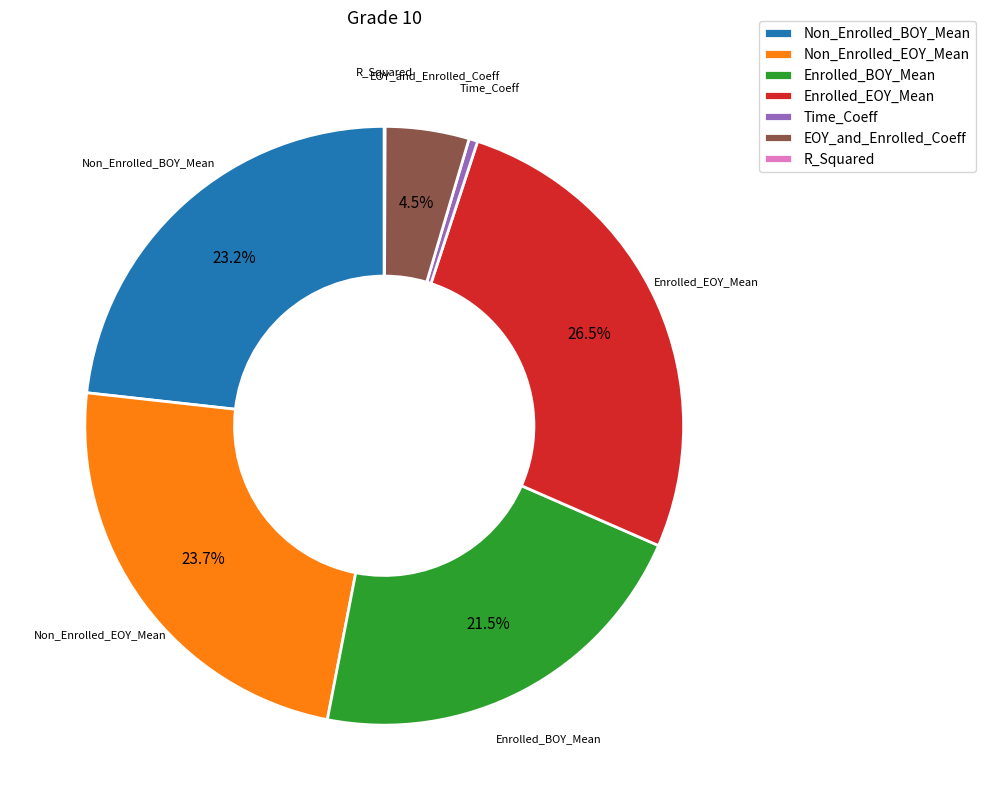

Does Time_Coeff account for over 50% of the chart?

No